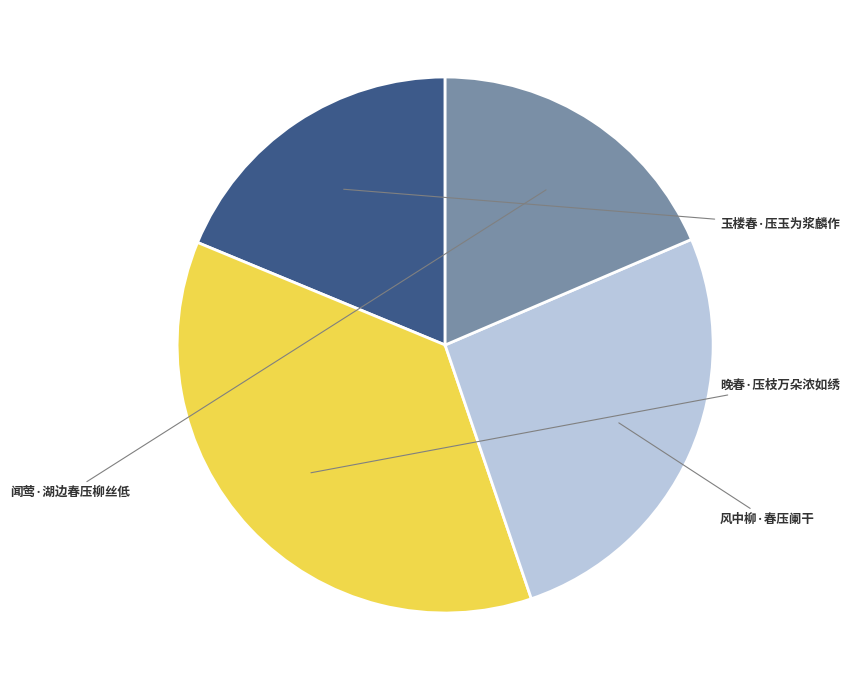

To the nearest percent, what is the difference between the 闻莺·湖边春压柳丝低 and 晚春·压枝万朵浓如绣 slice percentages?

18%